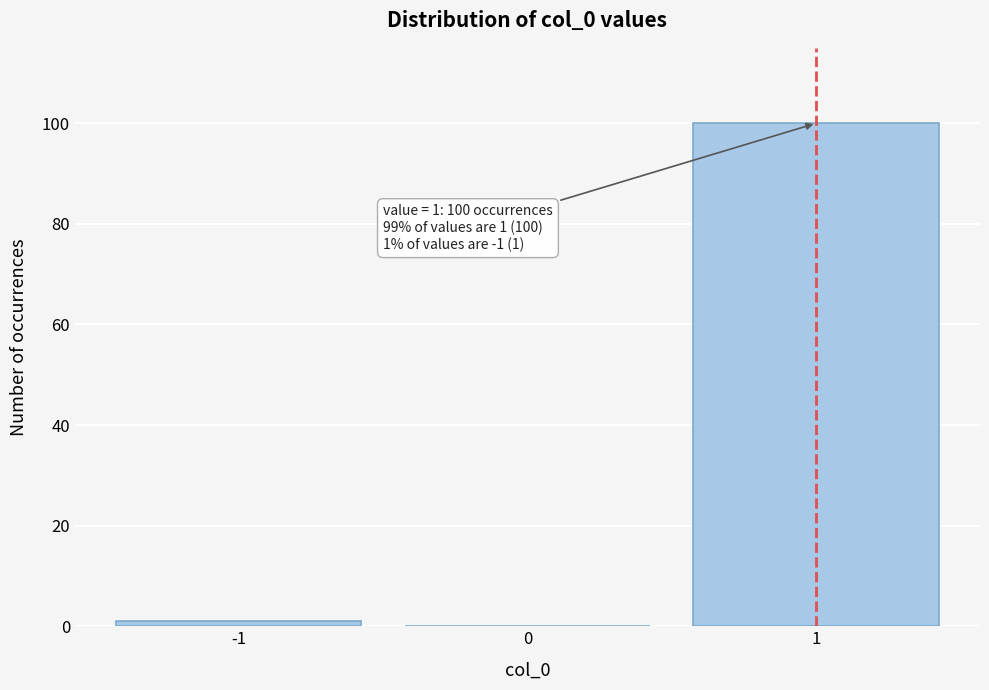

Which range on the x-axis has the tallest bar?

0.5 to 1.5